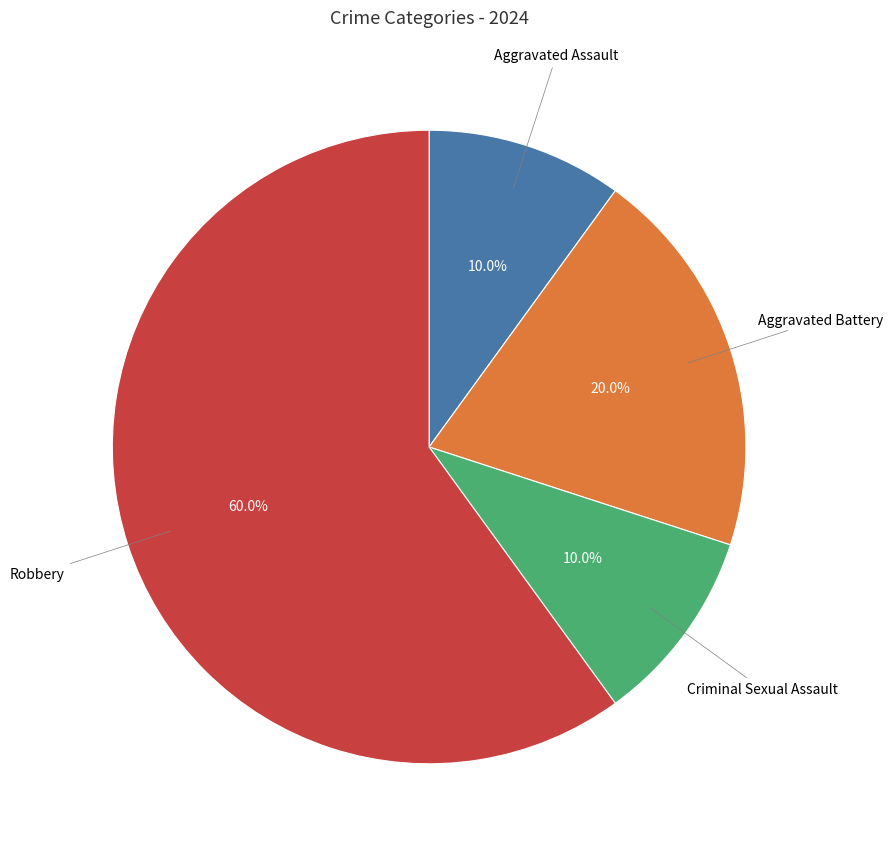

Is there any slice that represents more than half of the pie?

Yes